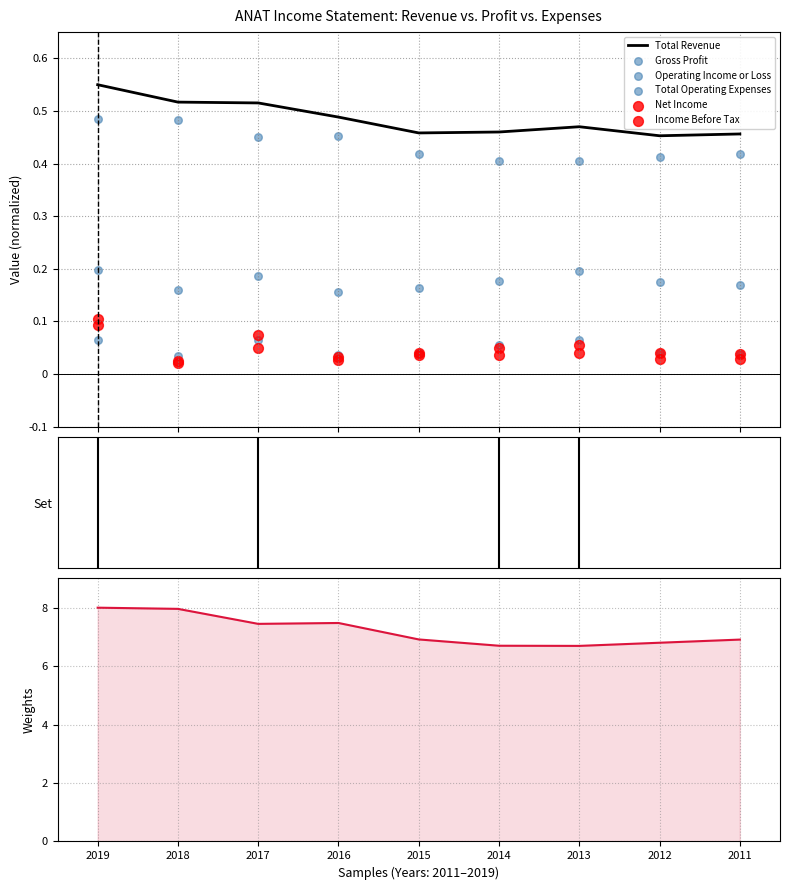

Which series reaches the minimum Y coordinate?

Income Before Tax